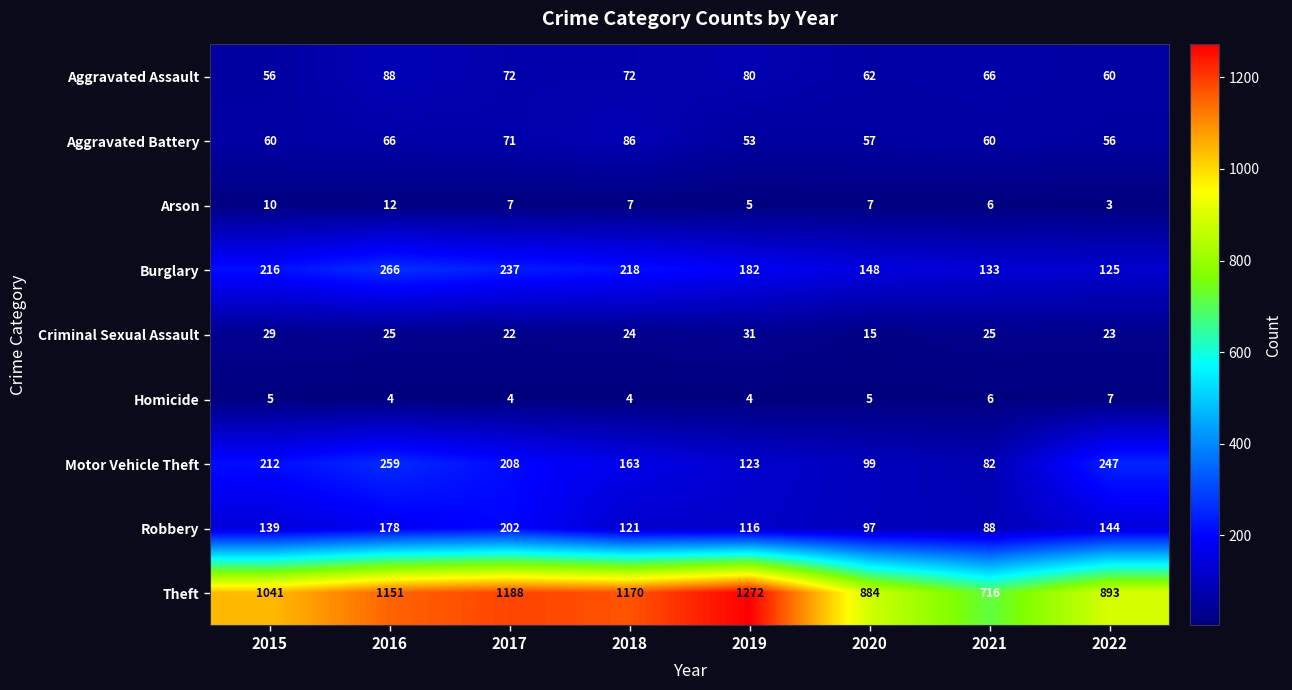

What is the minimum value shown in the chart?

3